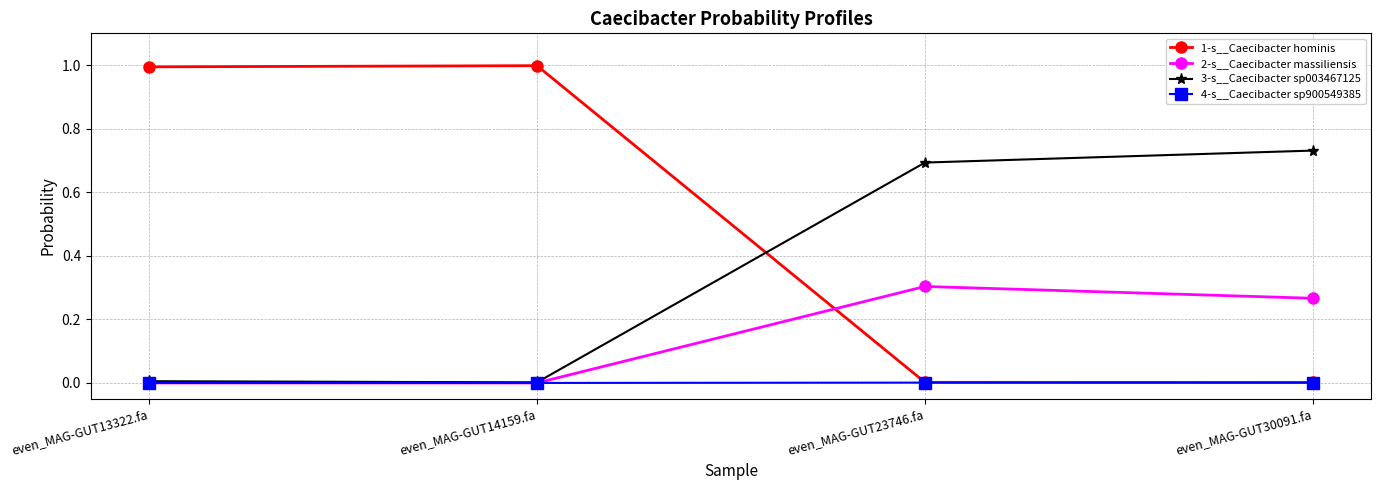

What is the average value of the 3-s__Caecibacter sp003467125 series?

0.4